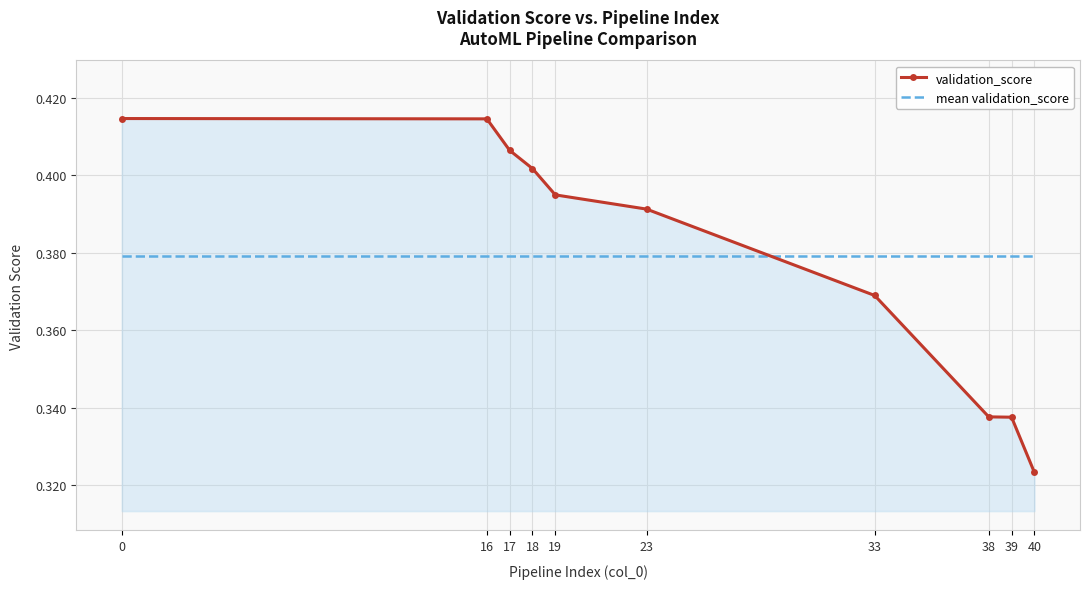

At which category does the chart reach its minimum across all series?

40